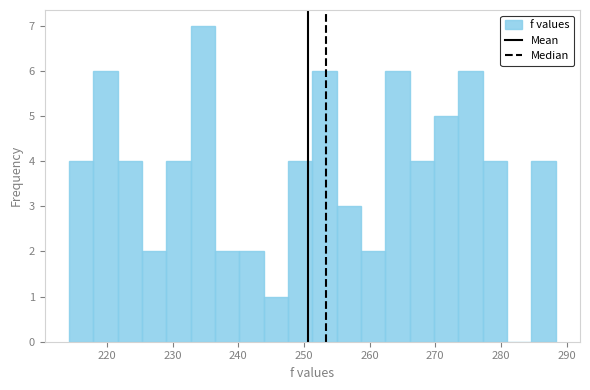

Around what value on the x-axis is the tallest bar? Give the approximate position of its centre, as read against the axis.

235